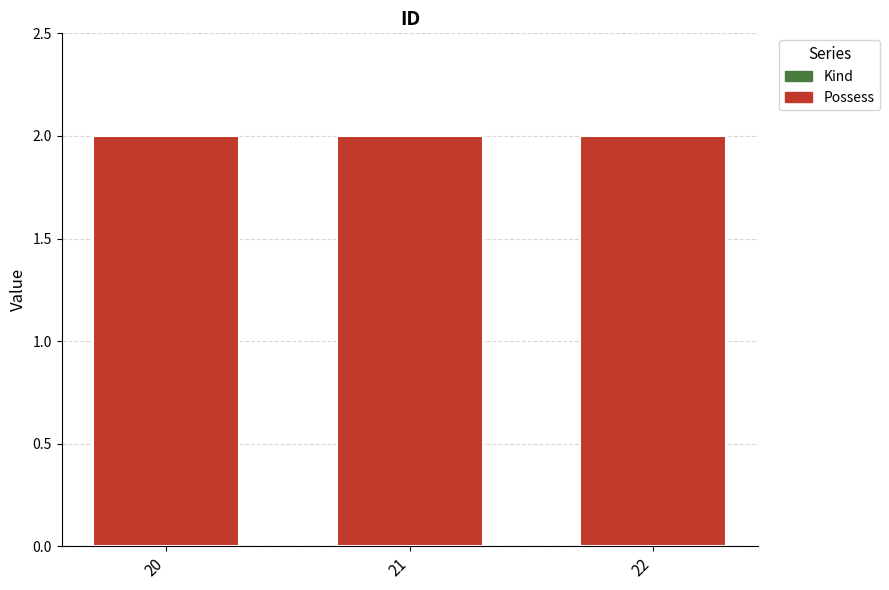

At which label does Possess reach its peak?

20